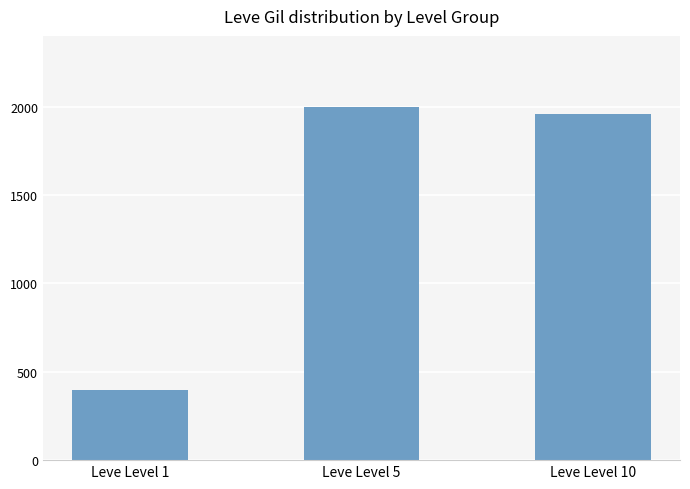

The value at Leve Level 10 is 1960. True or false?

True